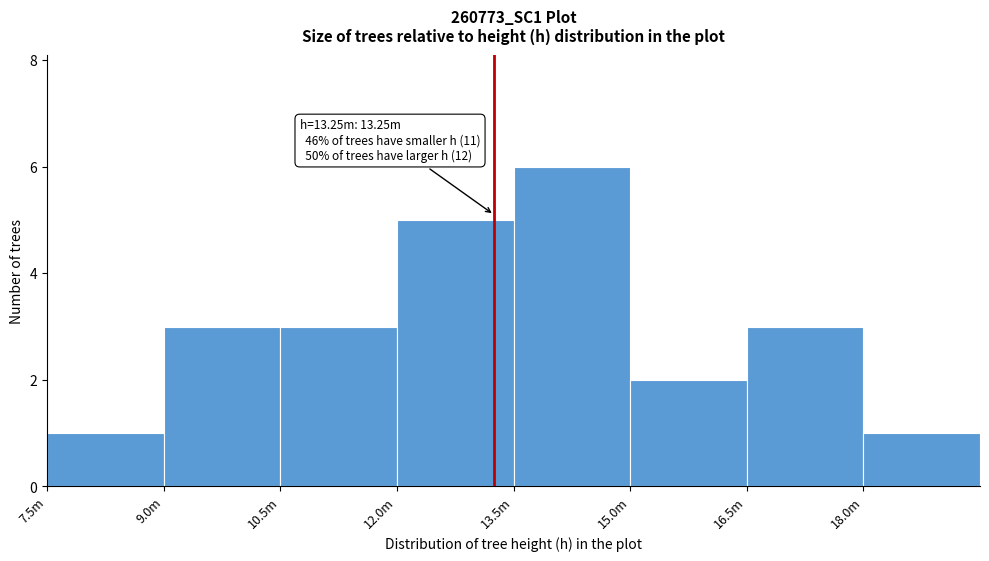

Reading right to left, extract all data points from this chart.

1	3	2	6	5	3	3	1